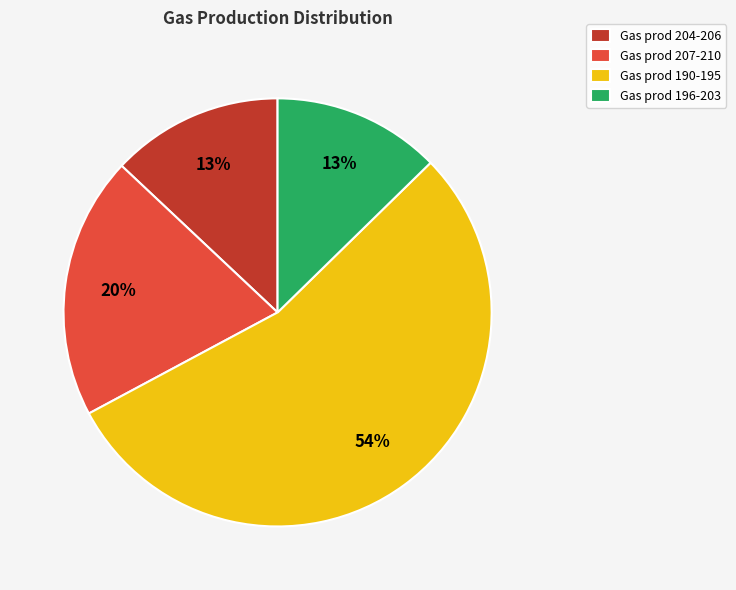

To the nearest percent, what is the average slice percentage?

25%